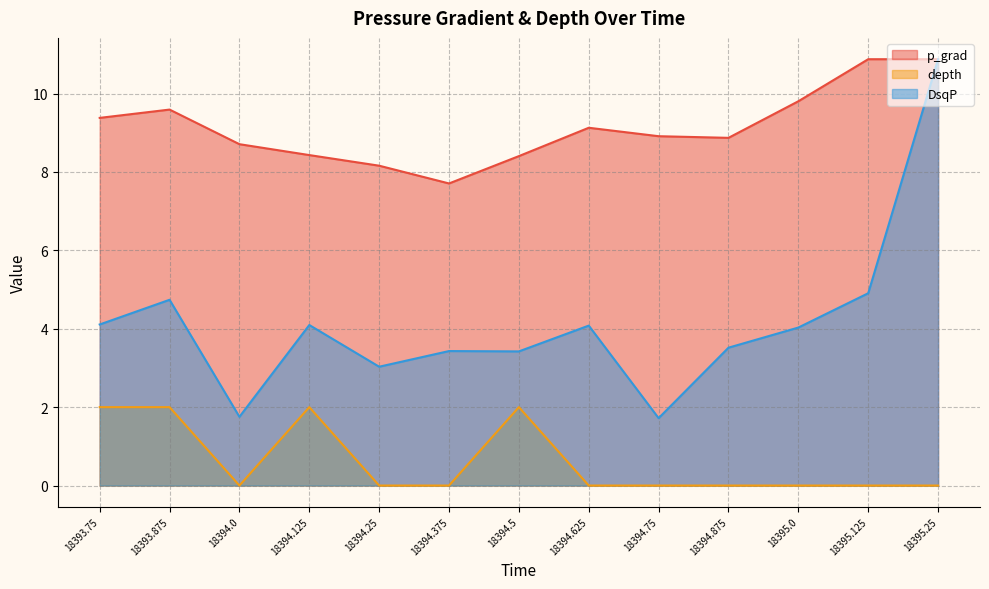

True or false: p_grad has a value of 2.8 at 18394.375.

False